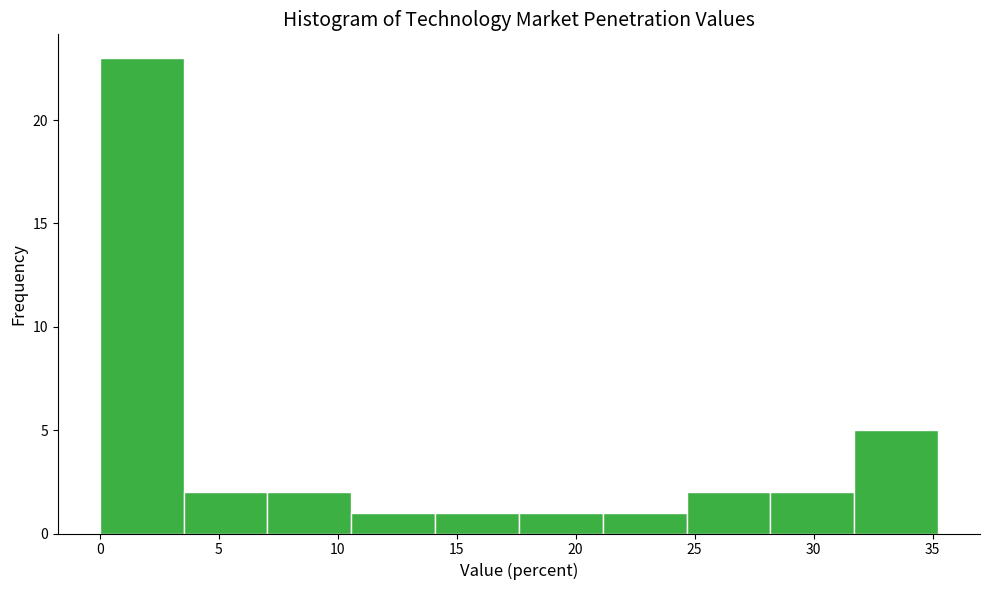

Reading left to right, transcribe this chart: for each bar, give the range it covers on the x-axis and its height. Neither the bar edges nor the heights are printed on the chart, so give them approximately, as read against the axes.

0.0 to 3.5: 23
3.5 to 7.0: 2
7.0 to 10.5: 2
10.5 to 14.0: 1
14.0 to 17.5: 1
17.5 to 21.0: 1
21.0 to 24.5: 1
24.5 to 28.0: 2
28.0 to 31.5: 2
31.5 to 35.0: 5